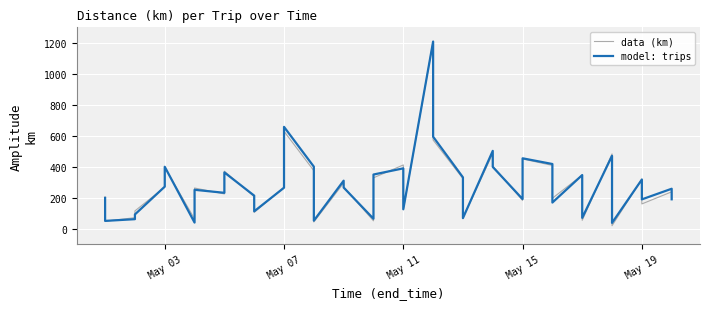

Is it true that model: trips equals 125.0 at 14?

False